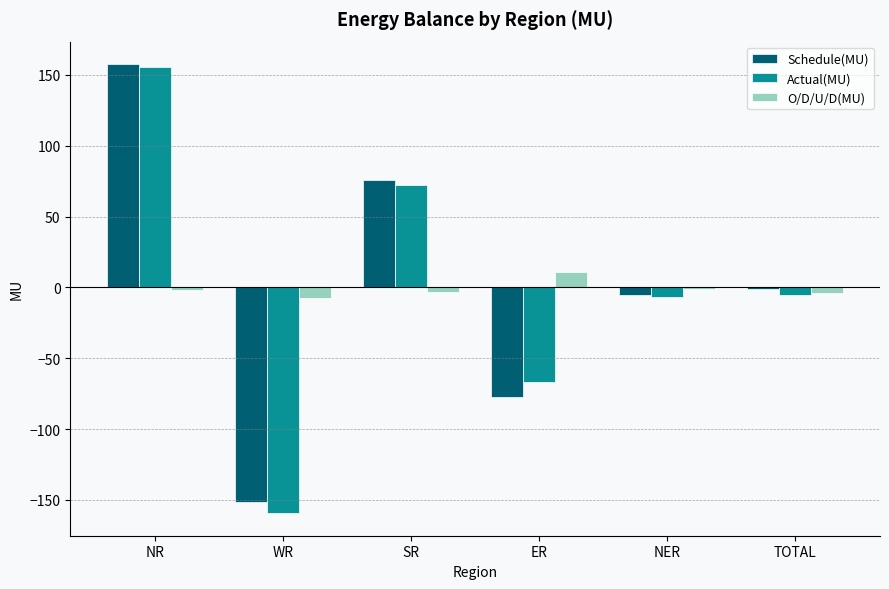

What is the lowest value of the Schedule(MU) series?

-151.7